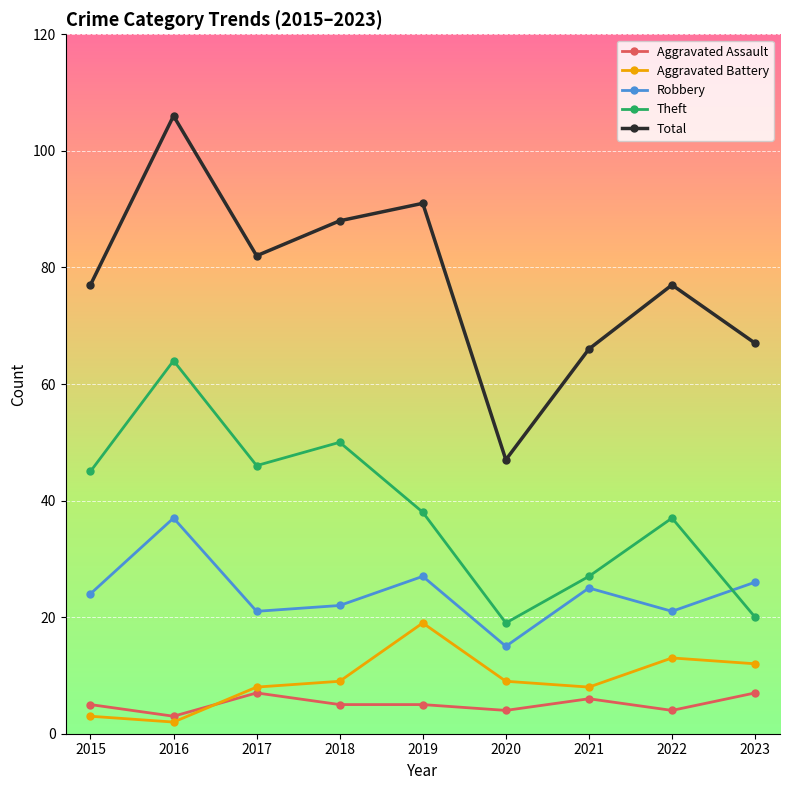

At 2019, list the series in order from largest to smallest.

Total, Theft, Robbery, Aggravated Battery, Aggravated Assault